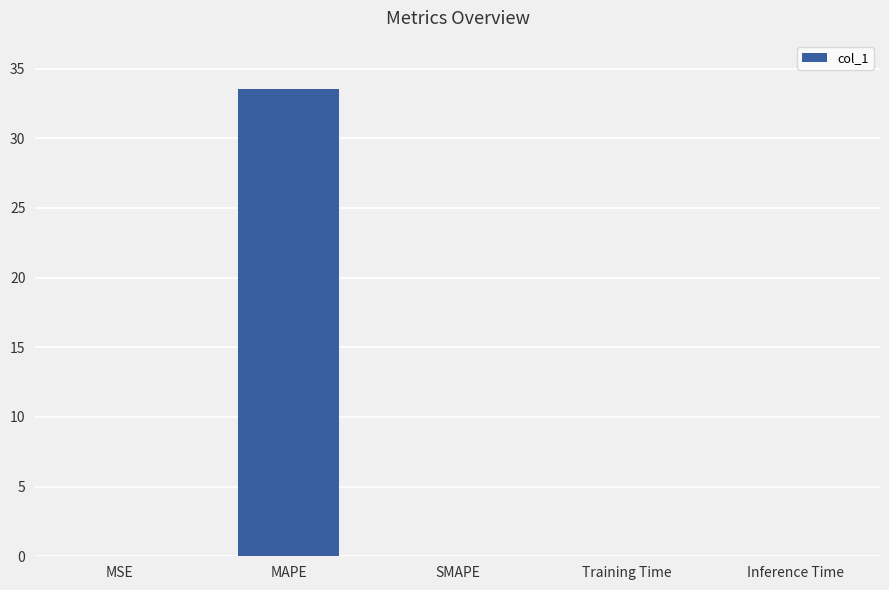

Which category has the highest value across all series?

MAPE